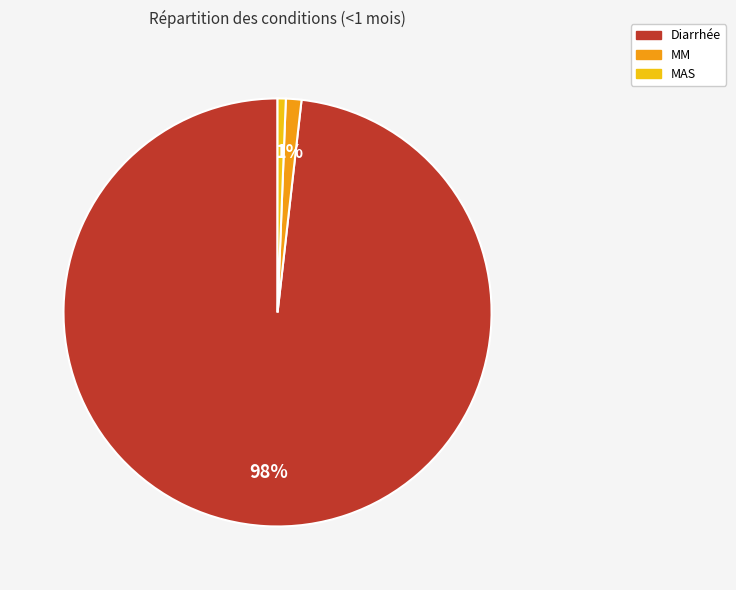

To the nearest percent, what portion does MM represent?

1%